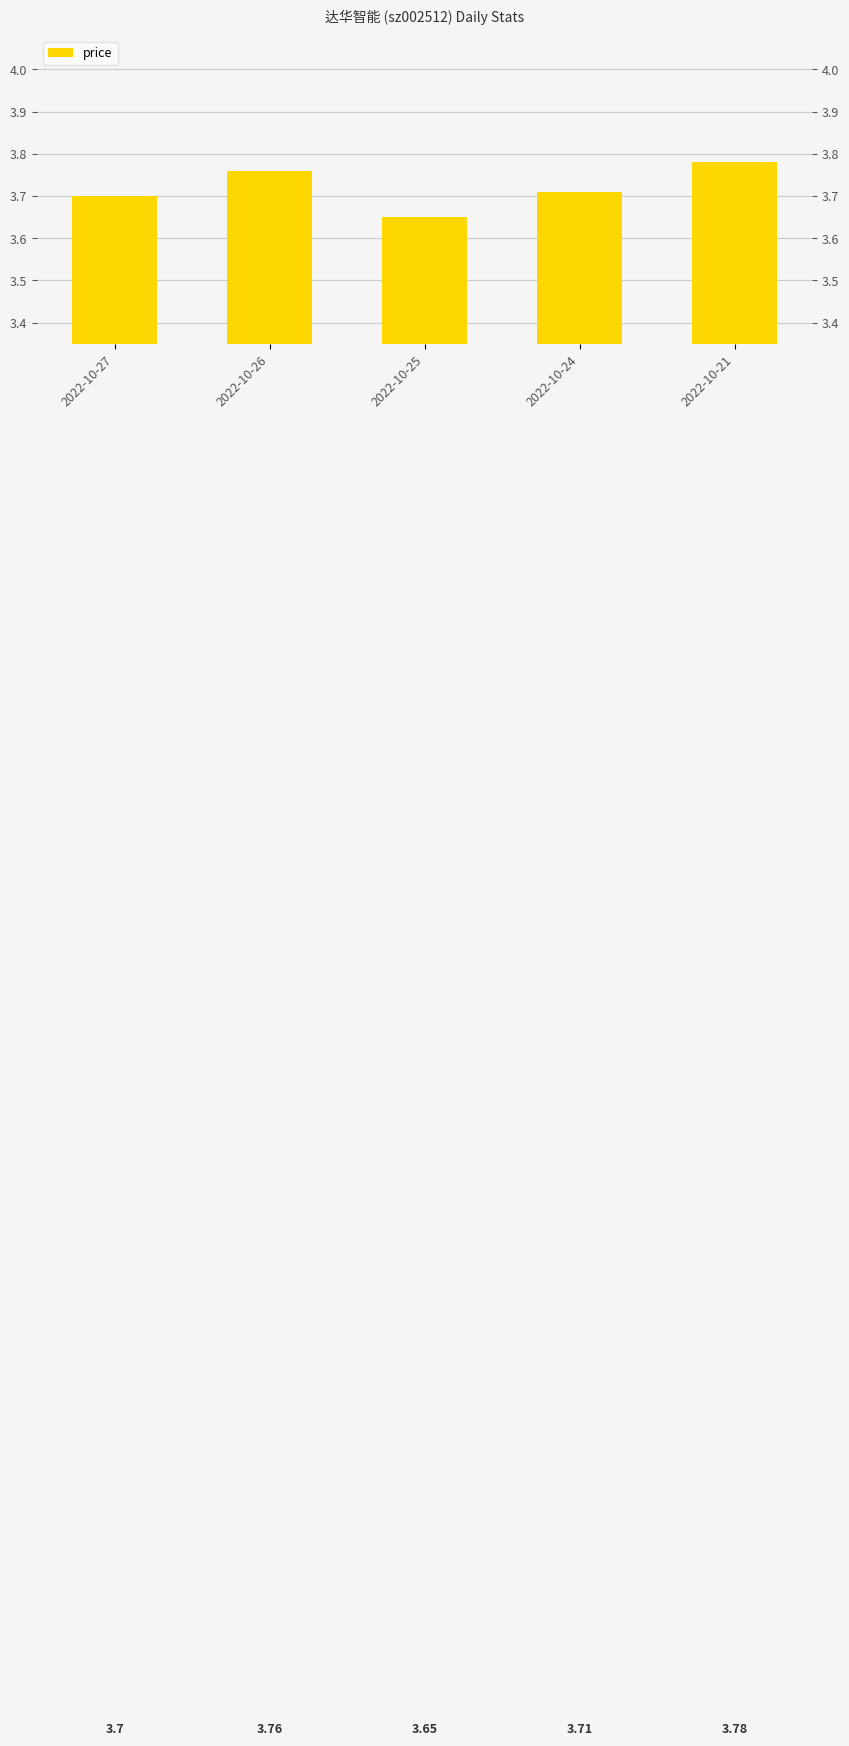

Reading left to right, what are all the values shown in this chart?

3.7	3.8	3.6	3.7	3.8